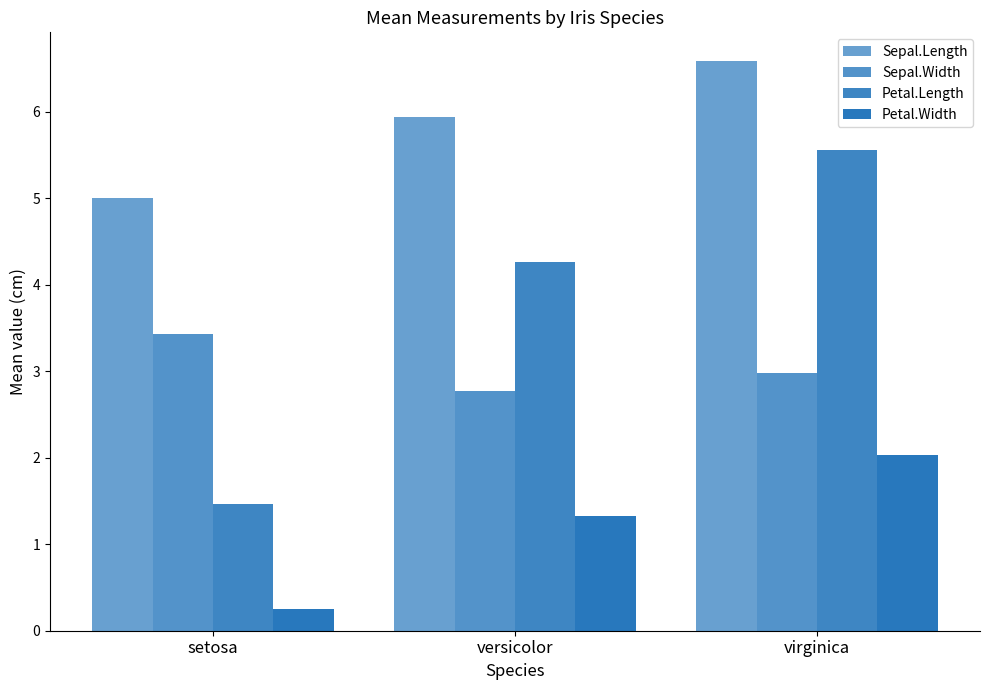

Are the bars horizontal?

No